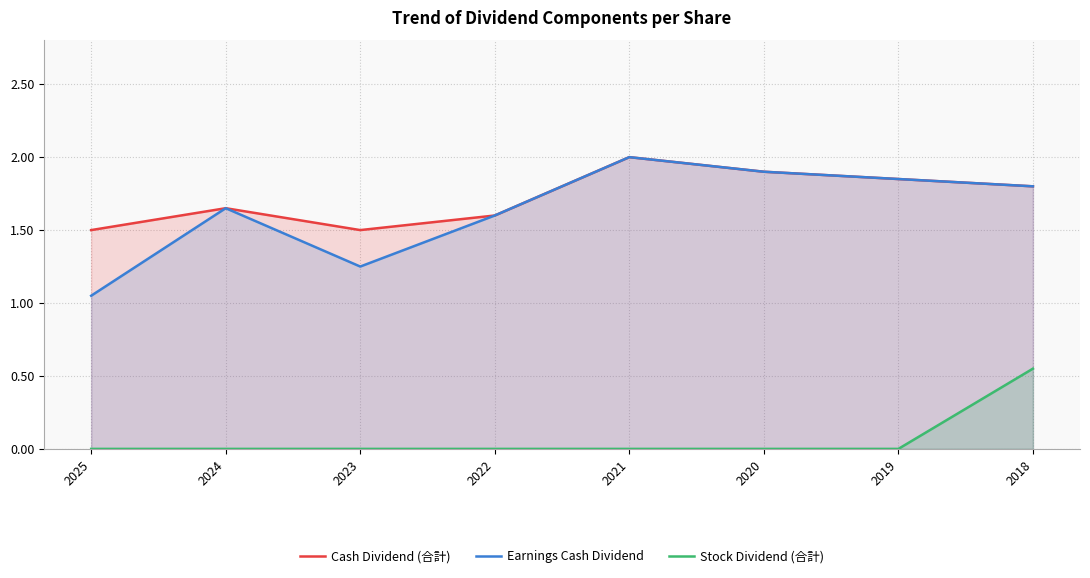

What is the difference between the maximum and minimum values in the Earnings Cash Dividend series?

0.9